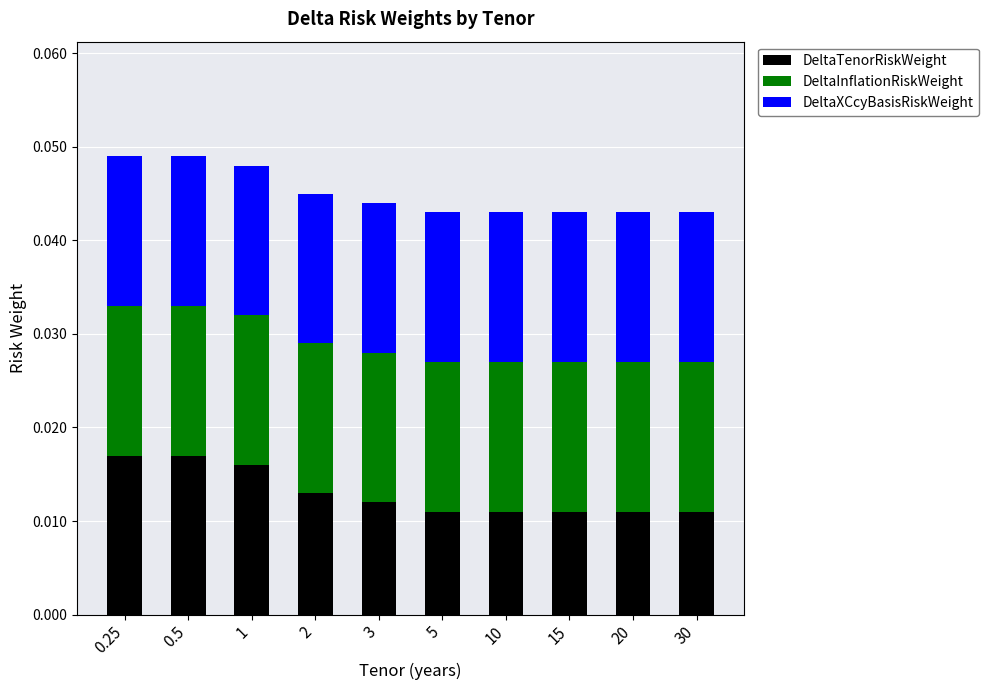

How many DeltaTenorRiskWeight values are between 0 and 1?

10